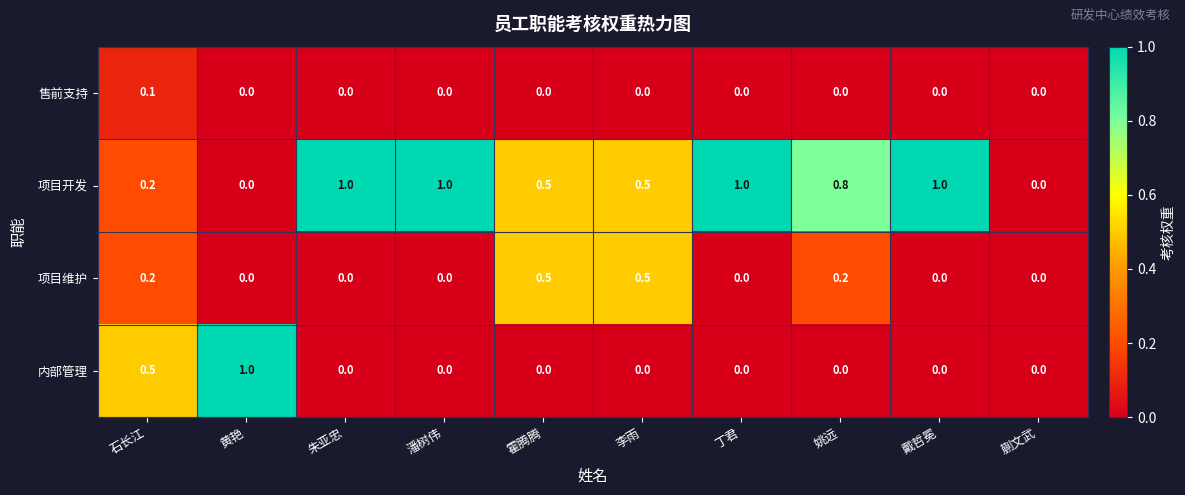

Count the number of data series in this chart.

4